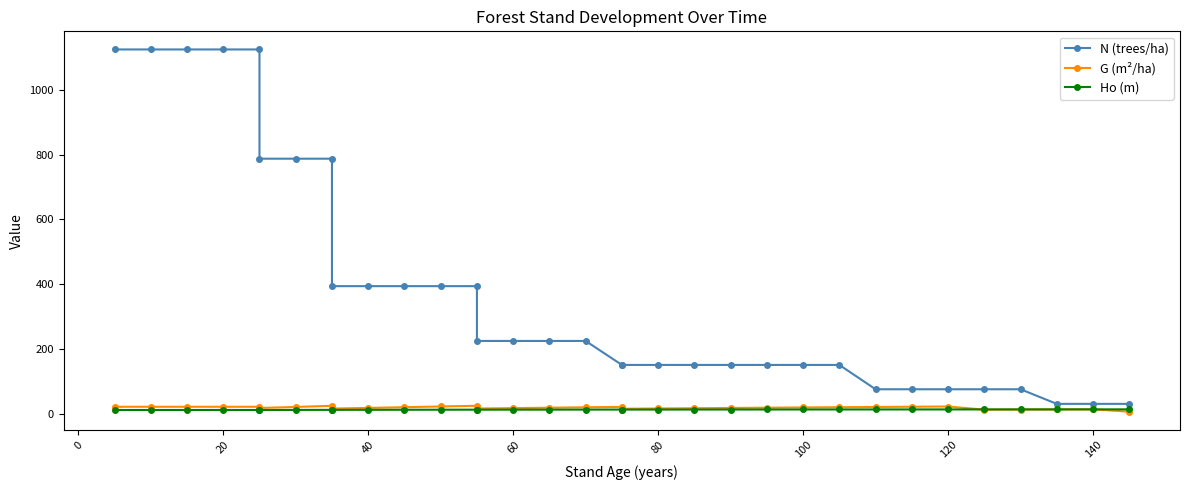

Is the value of Ho (m) at 24 greater than the value of G (m²/ha) at 31?

No